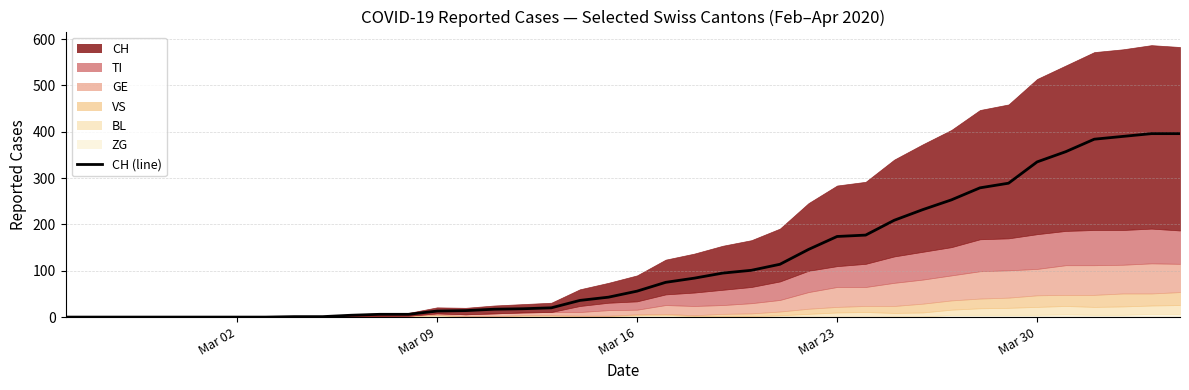

Is it true that the value at 37 is 581?

False